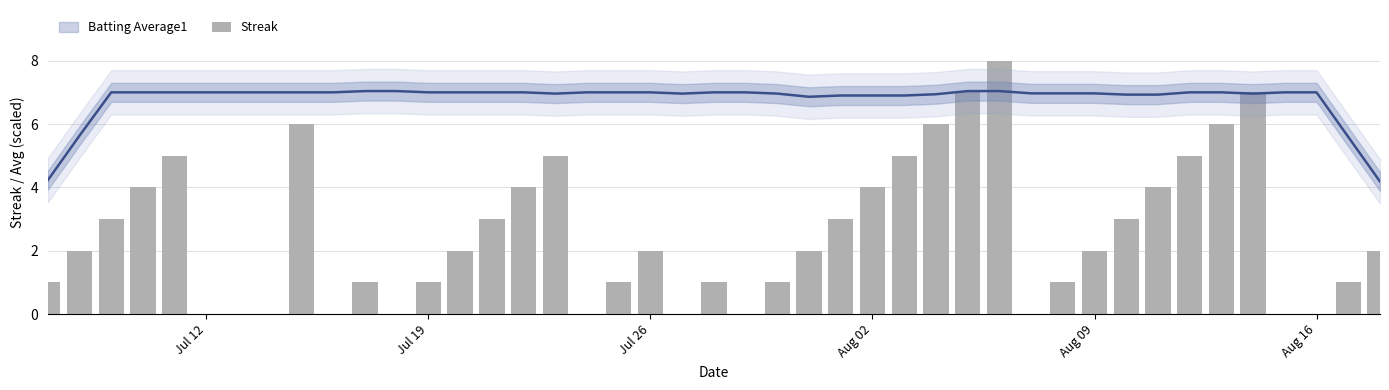

What is the sum of all values?

108